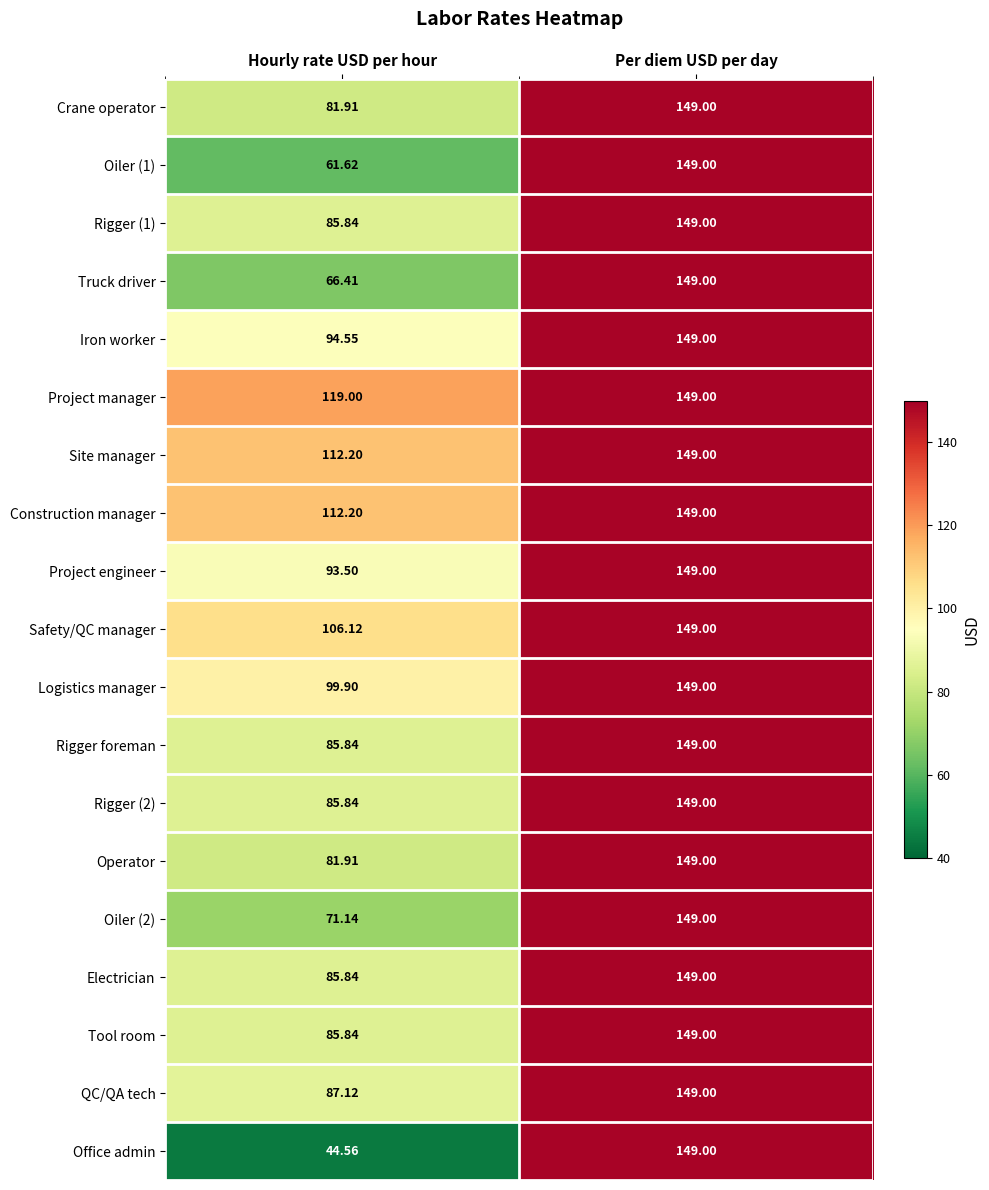

Where is Rigger (2) nearest to the value 117?

Hourly rate USD per hour